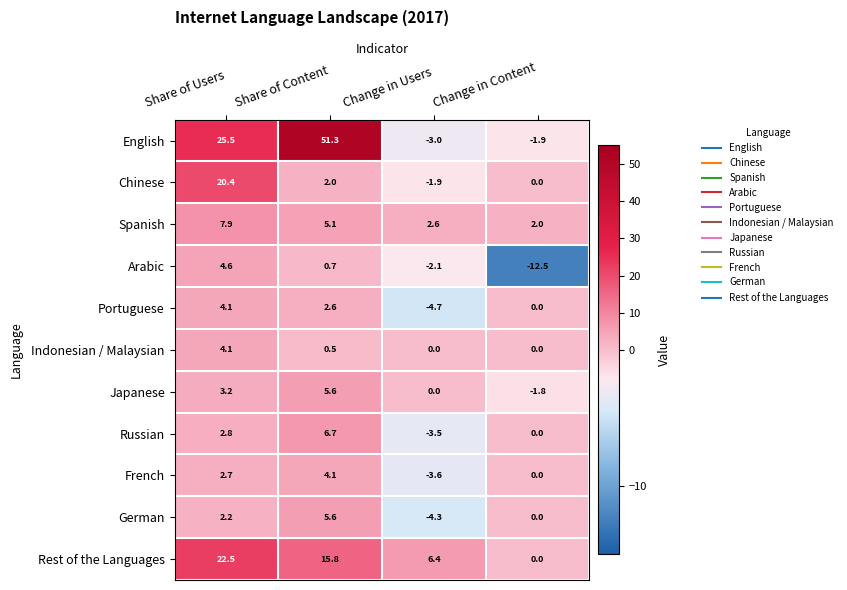

At which category does the chart reach its peak across all series?

Share of Content